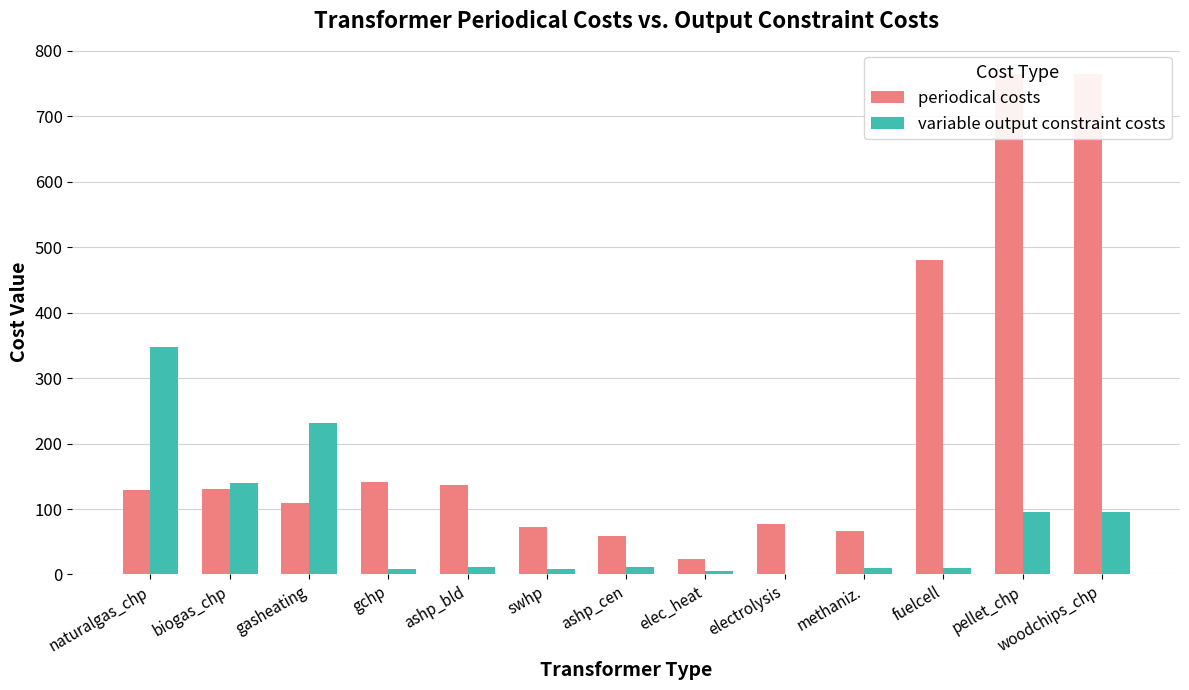

What is the difference between the periodical costs values at naturalgas_chp and ashp_bld?

8.0